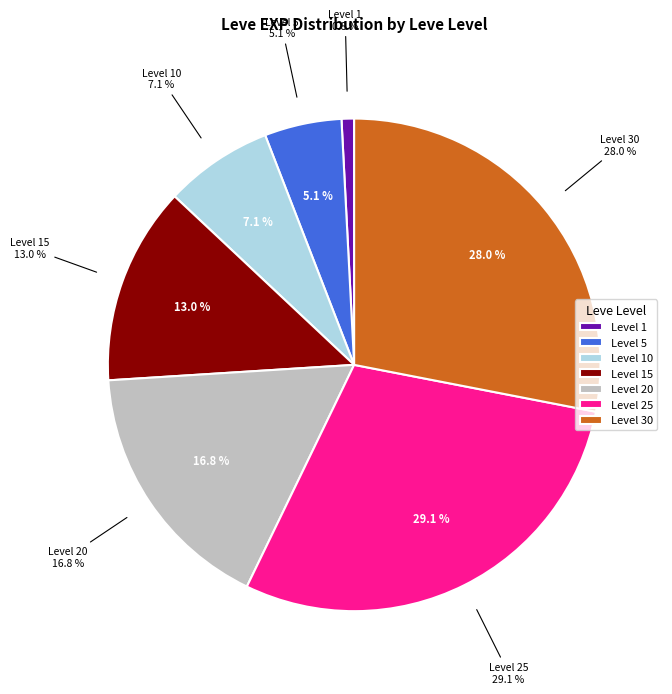

How many slices are in this pie chart?

7